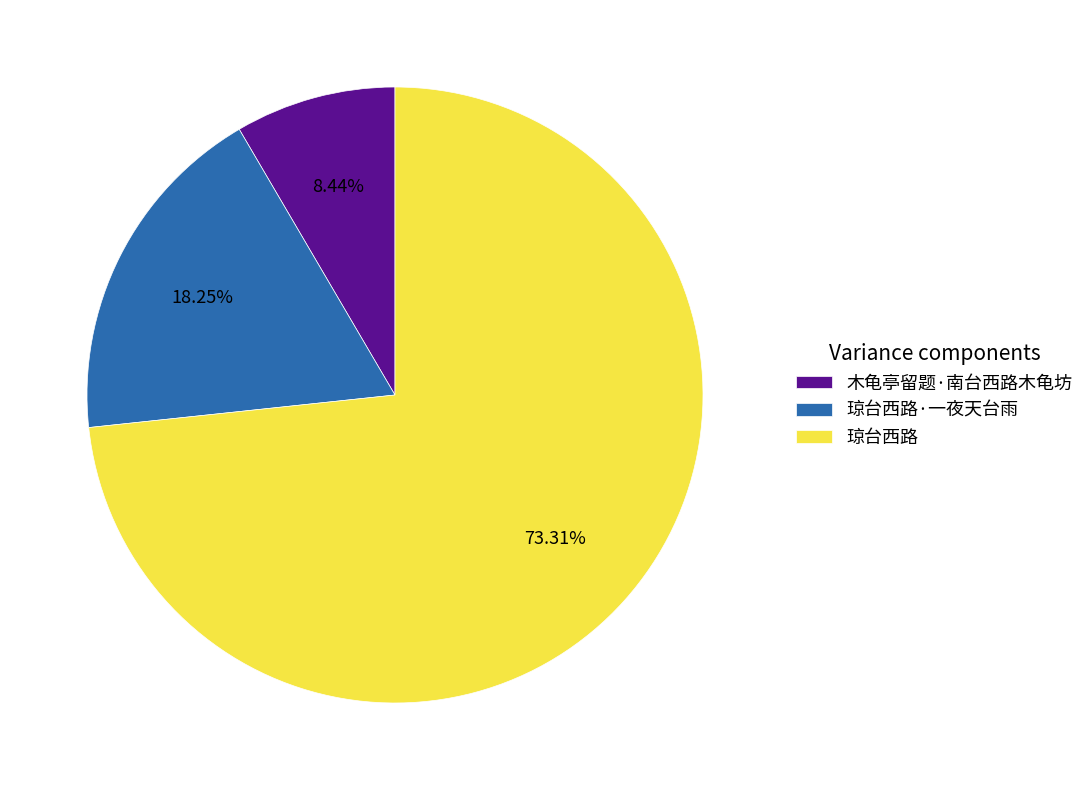

Is there a majority slice in this chart?

Yes